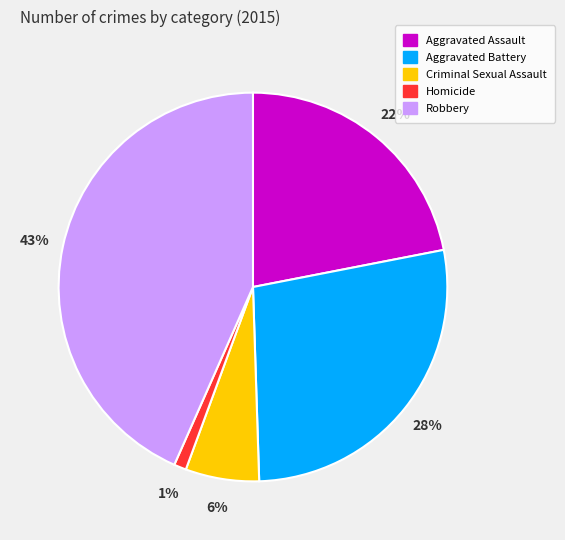

Count the number of slices in the pie.

5